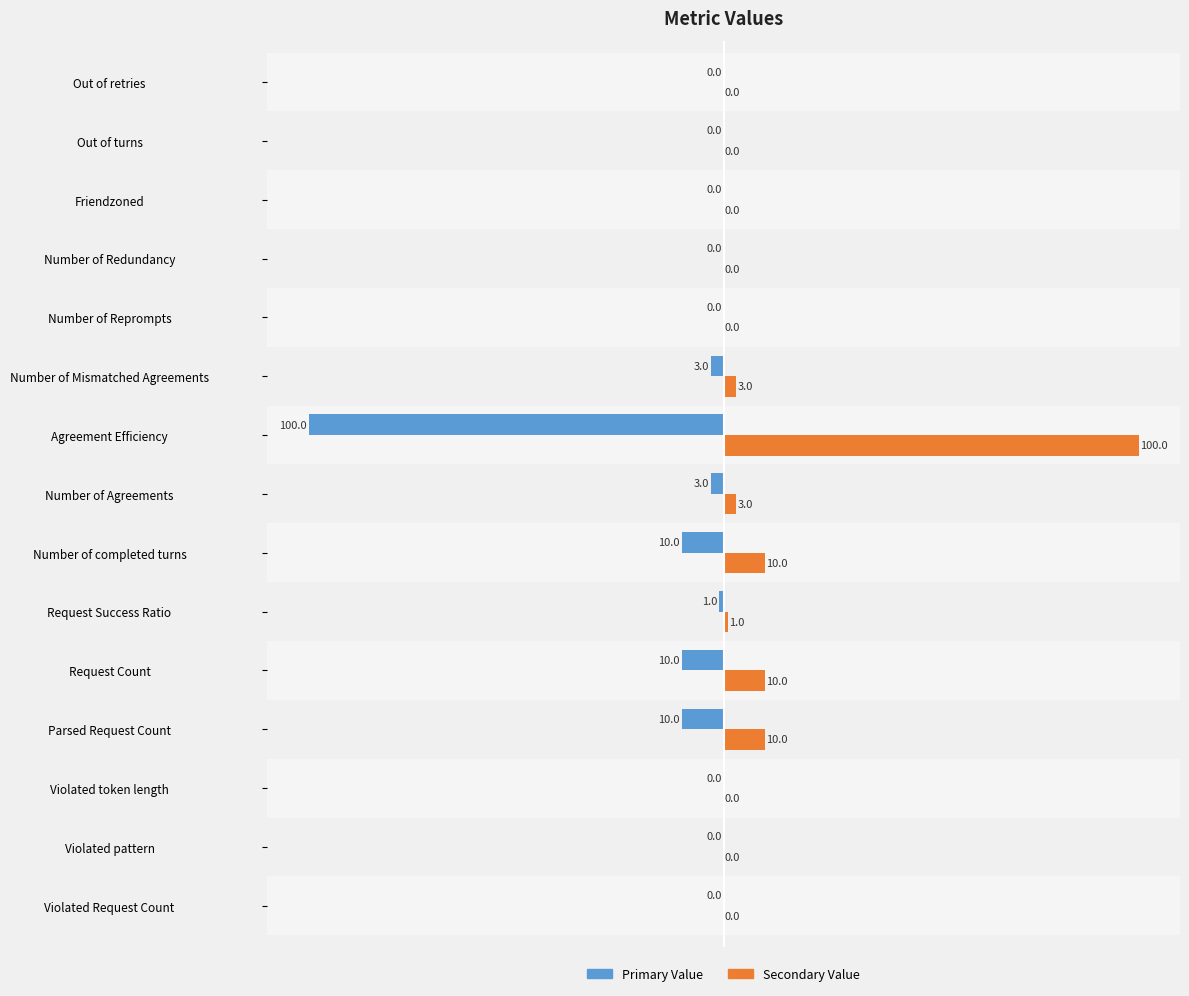

What is the maximum value shown in the chart?

100